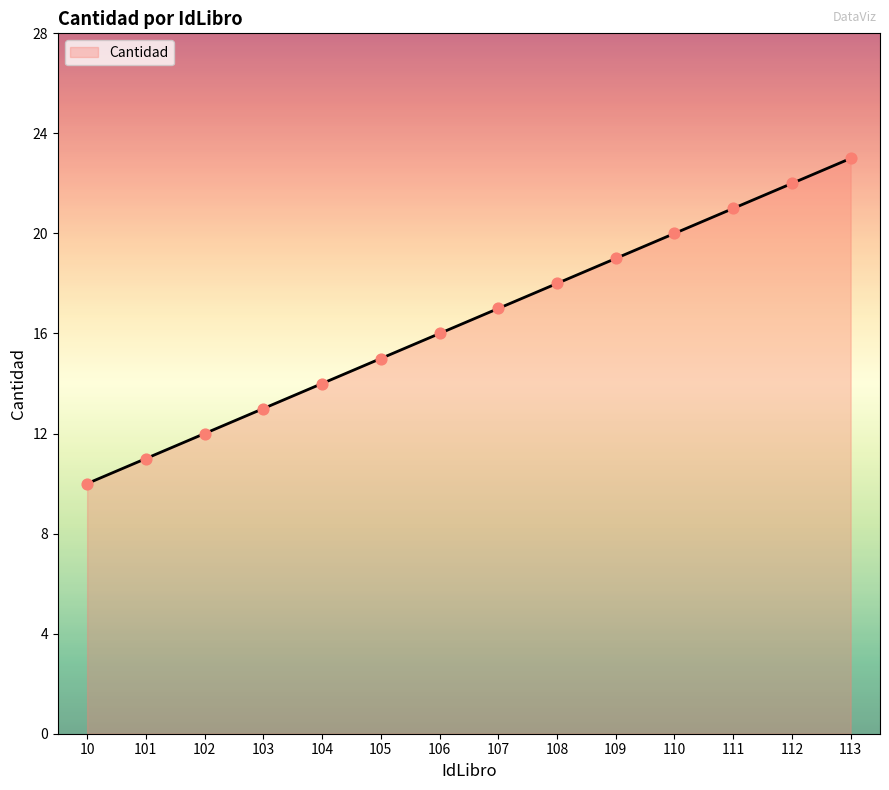

Which has a higher value, 108 or 107?

108